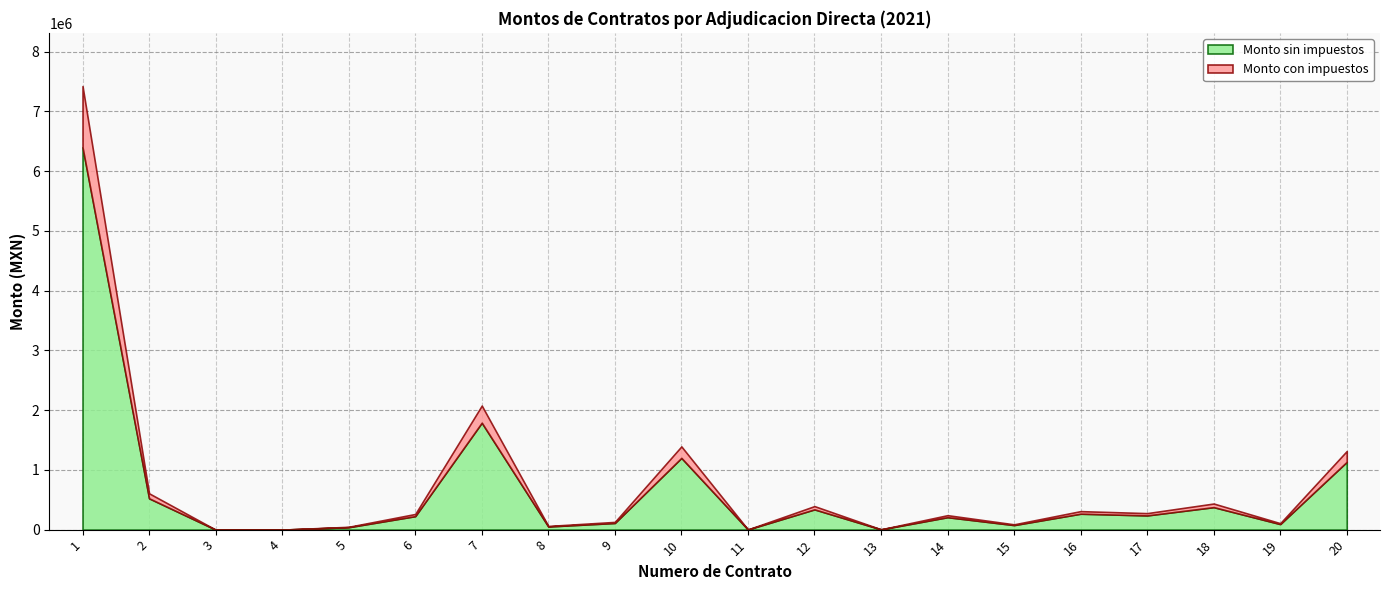

Which category has the lowest value in the Monto con impuestos series?

3